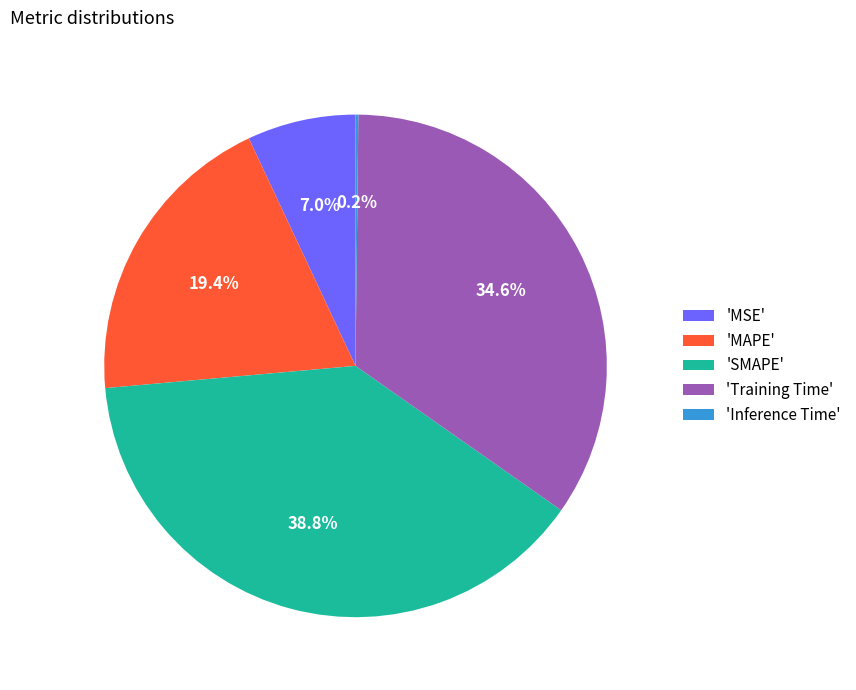

Is there any slice that represents more than half of the pie?

No